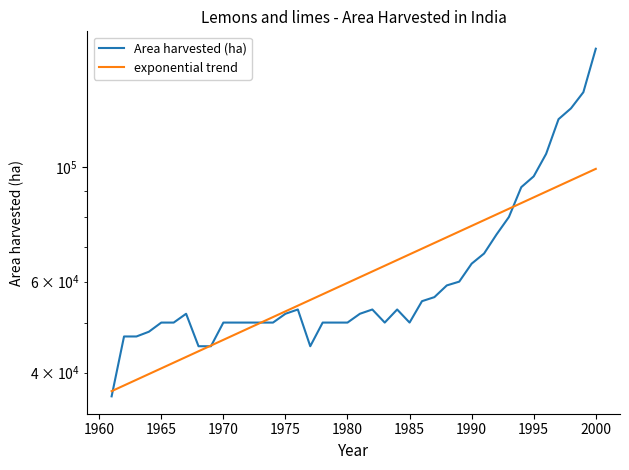

Reading left to right, what are all the values shown in this chart?

Area harvested (ha): 36000.0	47000.0	47000.0	48000.0	50000.0	50000.0	52000.0	45000.0	45000.0	50000.0	50000.0	50000.0	50000.0	50000.0	52000.0	53000.0	45000.0	50000.0	50000.0	50000.0	52000.0	53000.0	50000.0	53000.0	50000.0	55000.0	56000.0	59000.0	60000.0	65000.0	68000.0	74000.0	80000.0	91400.0	95900.0	106000.0	123700.0	129800.0	139500.0	169300.0
exponential trend: 36840.0	37787.2	38758.7	39755.2	40777.4	41825.8	42901.1	44004.1	45135.5	46295.9	47486.2	48707.1	49959.4	51243.8	52561.3	53912.7	55298.8	56720.6	58178.9	59674.7	61208.9	62782.6	64396.8	66052.5	67750.7	69492.6	71279.3	73111.9	74991.6	76919.7	78897.3	80925.8	83006.4	85140.5	87329.5	89574.8	91877.8	94240.0	96663.0	99148.2